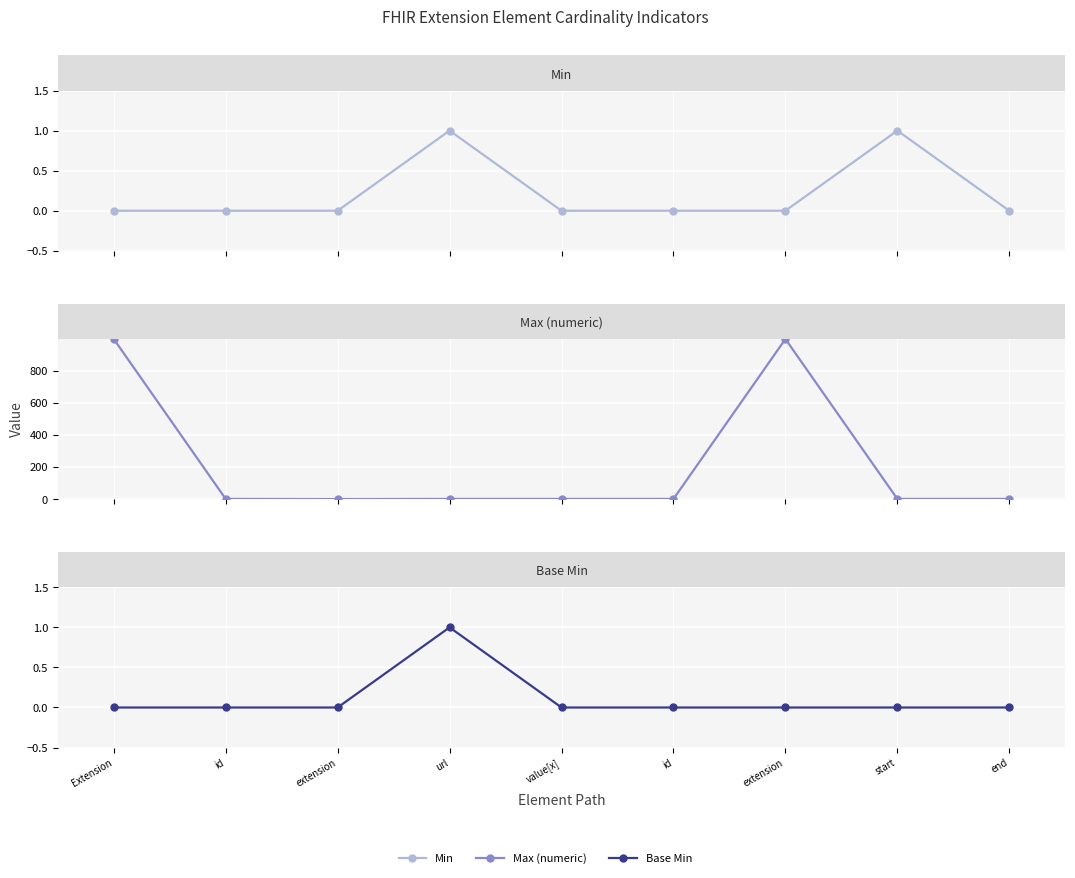

At how many categories does at least one series exceed 141?

2